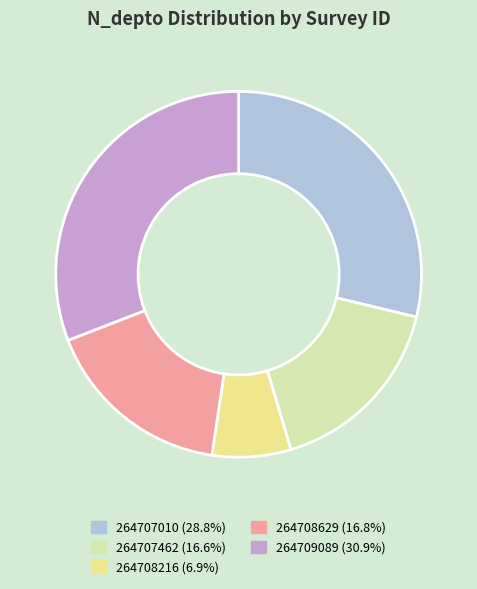

Approximately how many times larger is the value at 264708629 compared to 264707462?

1.0